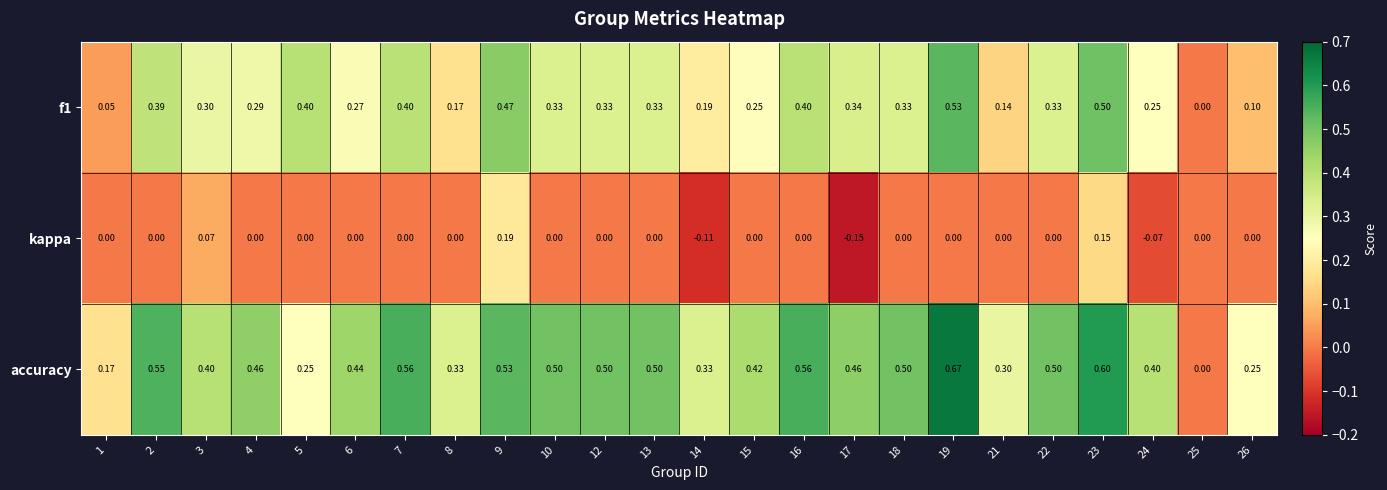

How many positive values does the accuracy series have?

23